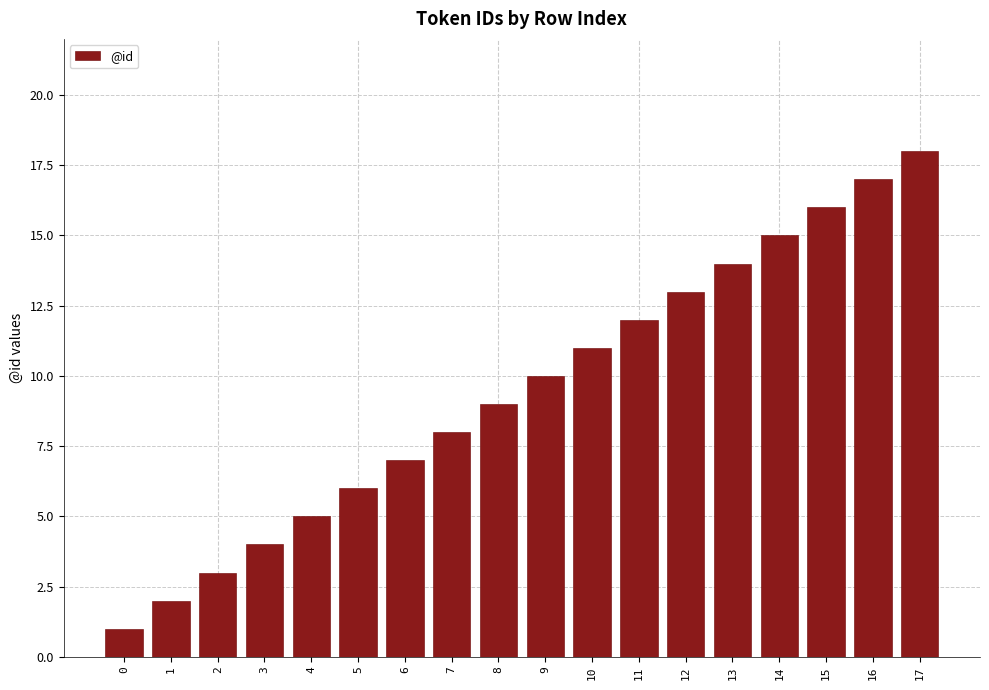

What is the sum of all values?

171